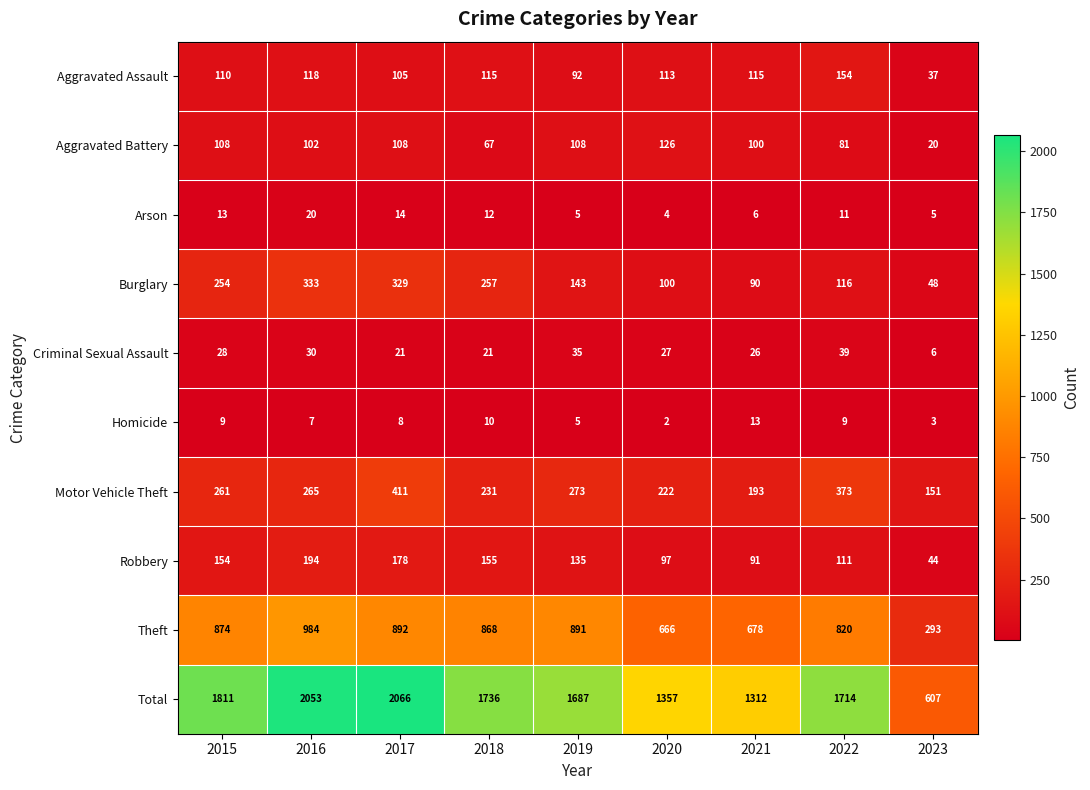

Rank the series by their maximum value, from lowest to highest.

Homicide, Arson, Criminal Sexual Assault, Aggravated Battery, Aggravated Assault, Robbery, Burglary, Motor Vehicle Theft, Theft, Total